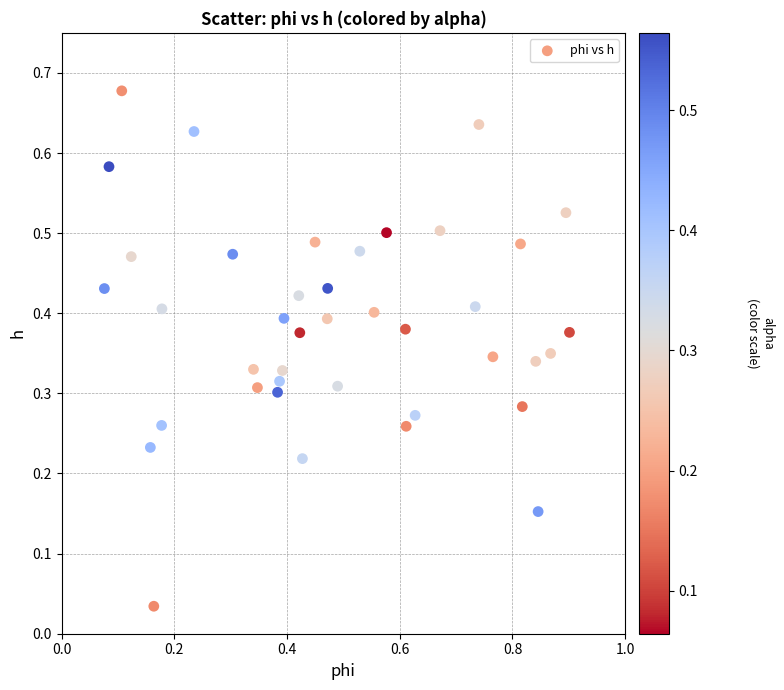

What is the range of X values (max minus min)?

0.8